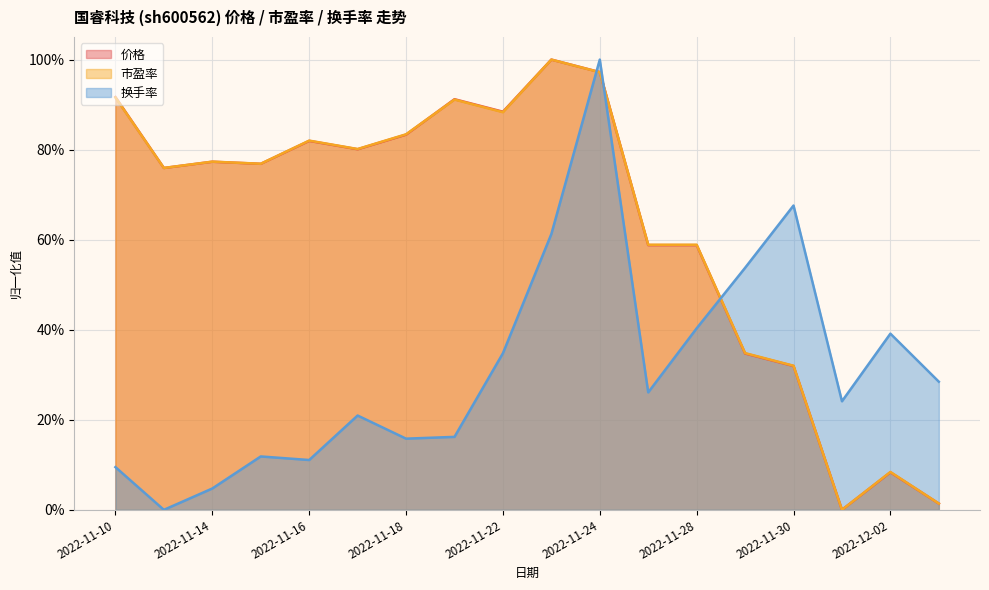

Reading right to left, what are all the values shown in this chart?

价格: 2022-12-05=1.4	2022-12-02=8.3	2022-12-01=0.0	2022-11-30=31.9	2022-11-29=34.7	2022-11-28=58.8	2022-11-25=58.8	2022-11-24=97.2	2022-11-23=100.0	2022-11-22=88.4	2022-11-21=91.2	2022-11-18=83.3	2022-11-17=80.1	2022-11-16=81.9	2022-11-15=76.9	2022-11-14=77.3	2022-11-11=75.9	2022-11-10=91.7
市盈率: 2022-12-05=1.4	2022-12-02=8.4	2022-12-01=0.0	2022-11-30=32.0	2022-11-29=34.8	2022-11-28=58.9	2022-11-25=58.9	2022-11-24=97.2	2022-11-23=100.0	2022-11-22=88.3	2022-11-21=91.1	2022-11-18=83.4	2022-11-17=80.1	2022-11-16=82.0	2022-11-15=76.9	2022-11-14=77.3	2022-11-11=75.9	2022-11-10=91.6
换手率: 2022-12-05=28.5	2022-12-02=39.1	2022-12-01=24.1	2022-11-30=67.6	2022-11-29=53.8	2022-11-28=40.3	2022-11-25=26.1	2022-11-24=100.0	2022-11-23=61.3	2022-11-22=34.8	2022-11-21=16.2	2022-11-18=15.8	2022-11-17=20.9	2022-11-16=11.1	2022-11-15=11.9	2022-11-14=4.7	2022-11-11=0.0	2022-11-10=9.5